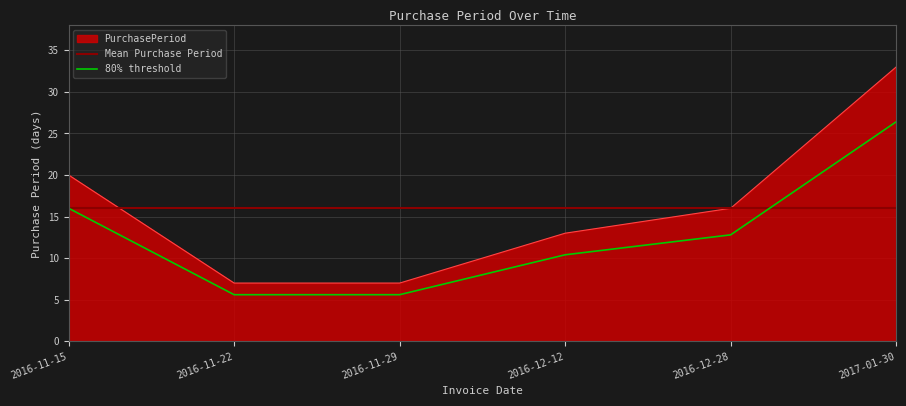

Rank the categories by value from highest to lowest.

2017-01-30, 2016-11-15, 2016-12-28, 2016-12-12, 2016-11-22, 2016-11-29